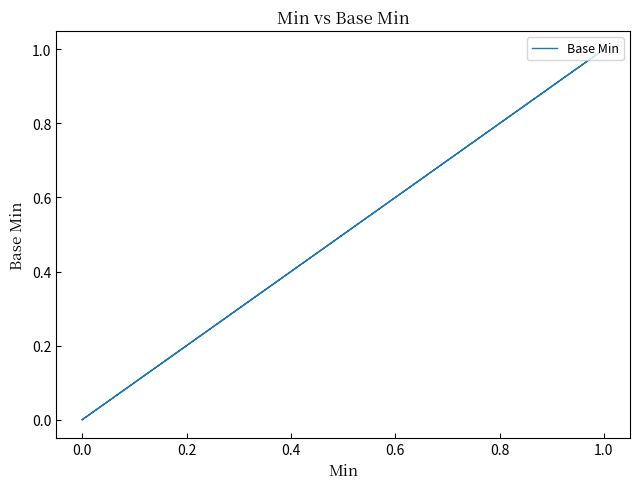

What is the greatest value displayed?

1